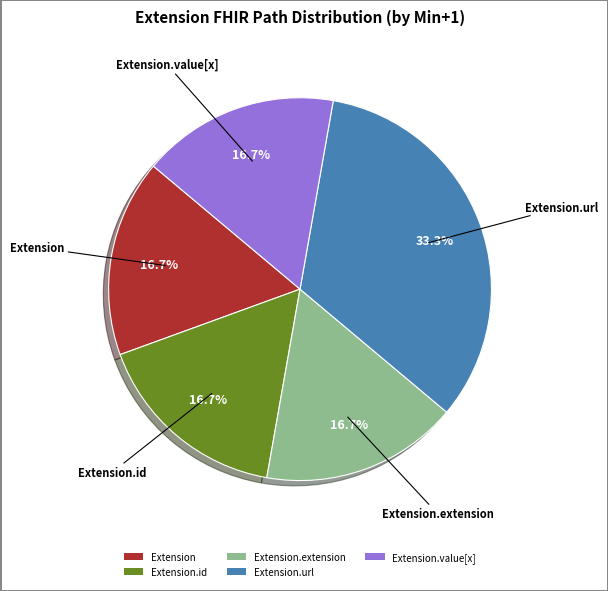

Which has a higher value, Extension.url or Extension.value[x]?

Extension.url